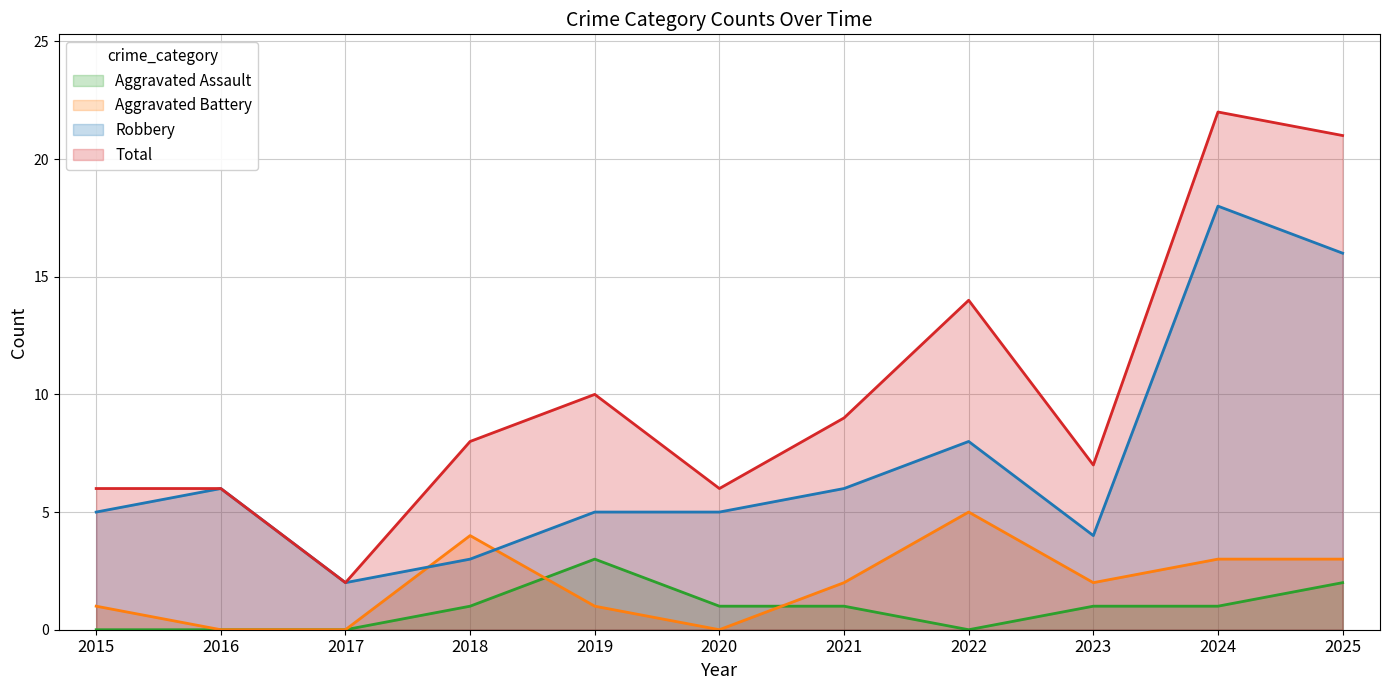

Which category has the highest value in the Robbery series?

2024